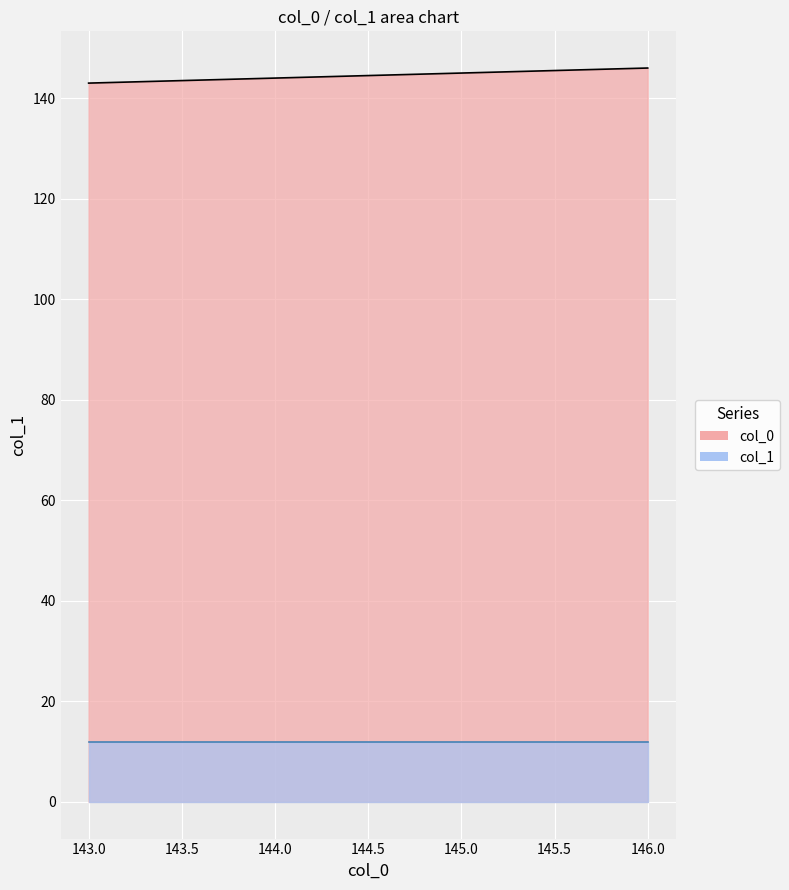

How many values are below 145?

2